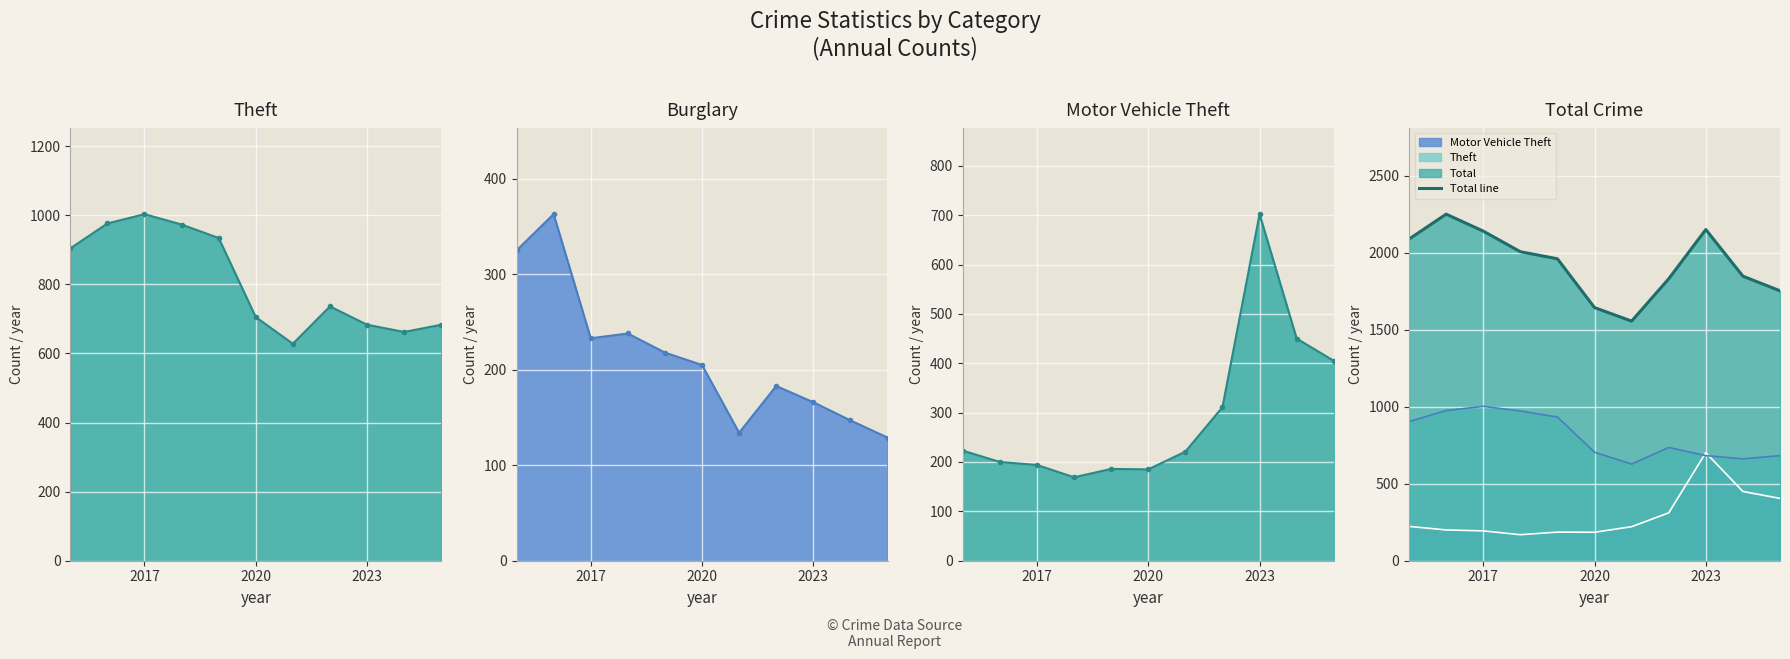

Is the value of Total line at 7 greater than the value of Burglary line at 5?

Yes